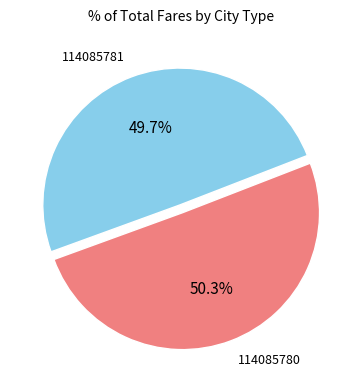

To the nearest percent, what percentage of the pie is 114085780?

50%